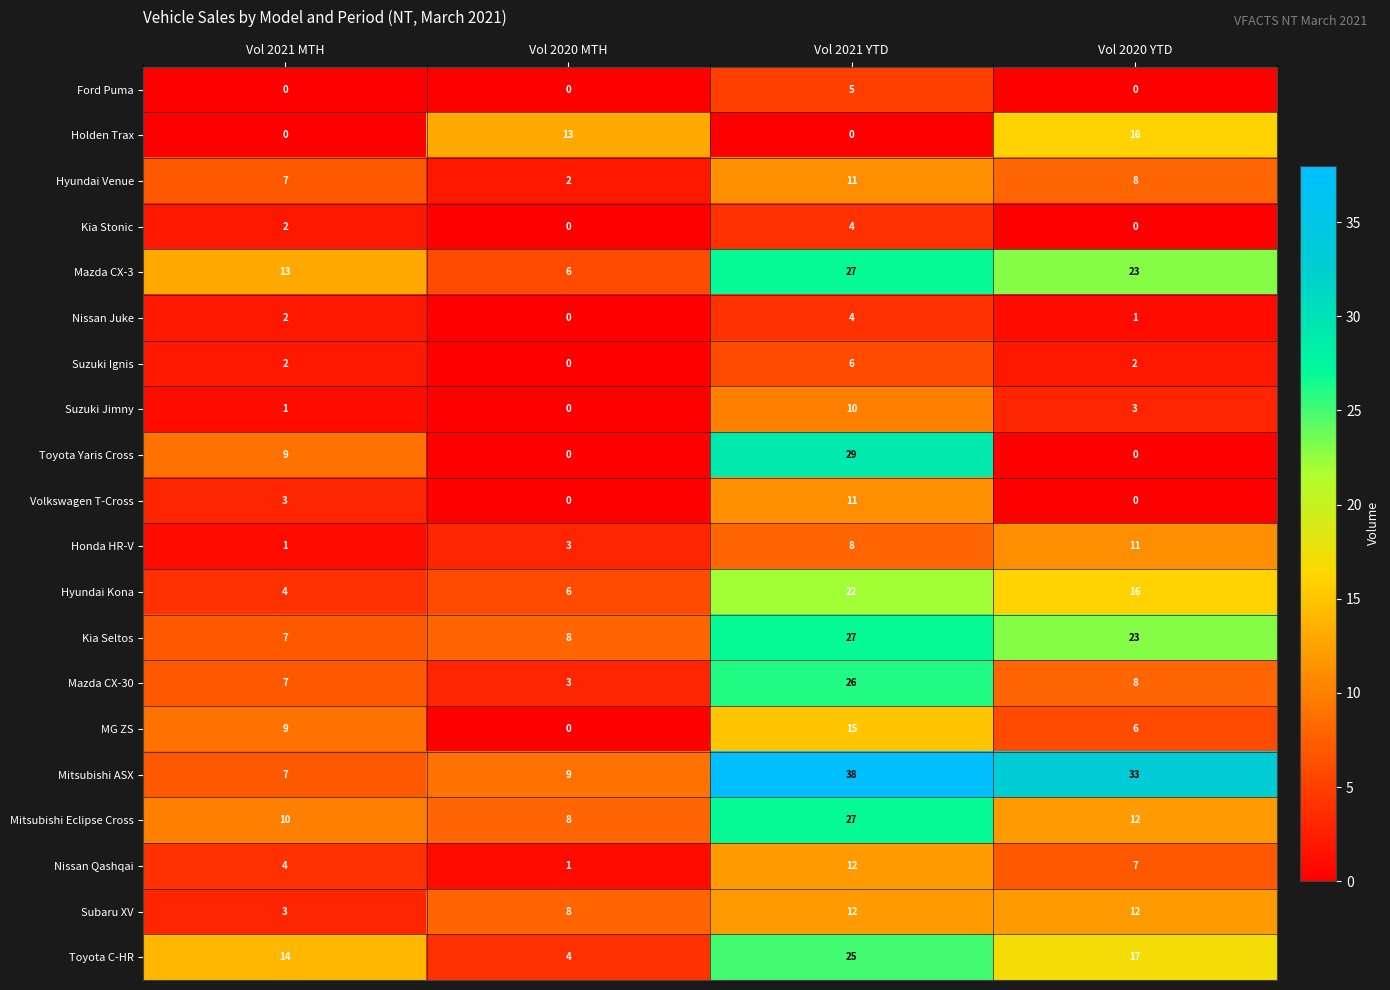

How many Volkswagen T-Cross values are between 0 and 11?

4